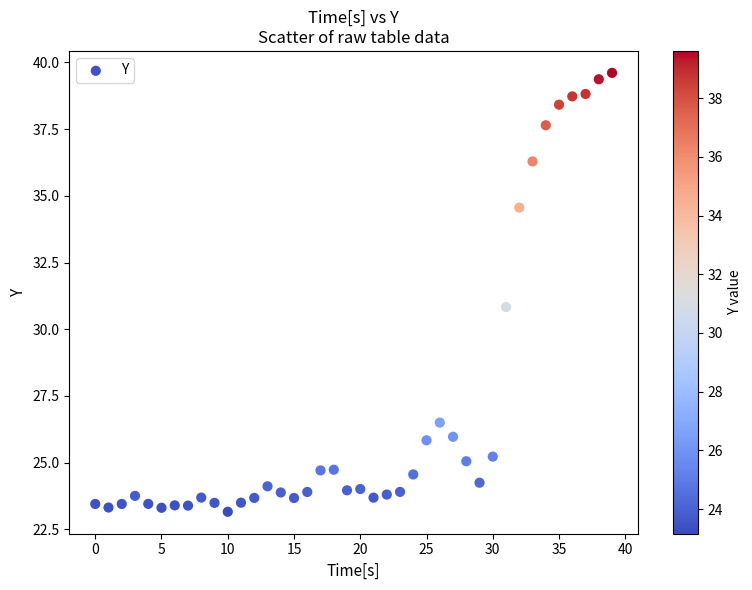

What is the range of Y values (max minus min)?

16.5